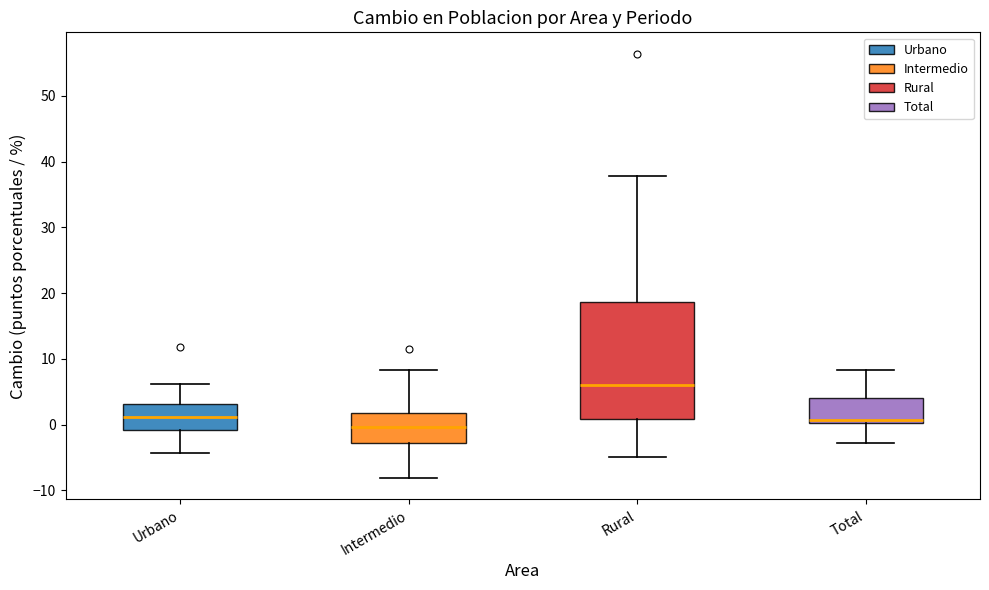

Which box is the tallest, from its lower edge to its upper edge?

Rural